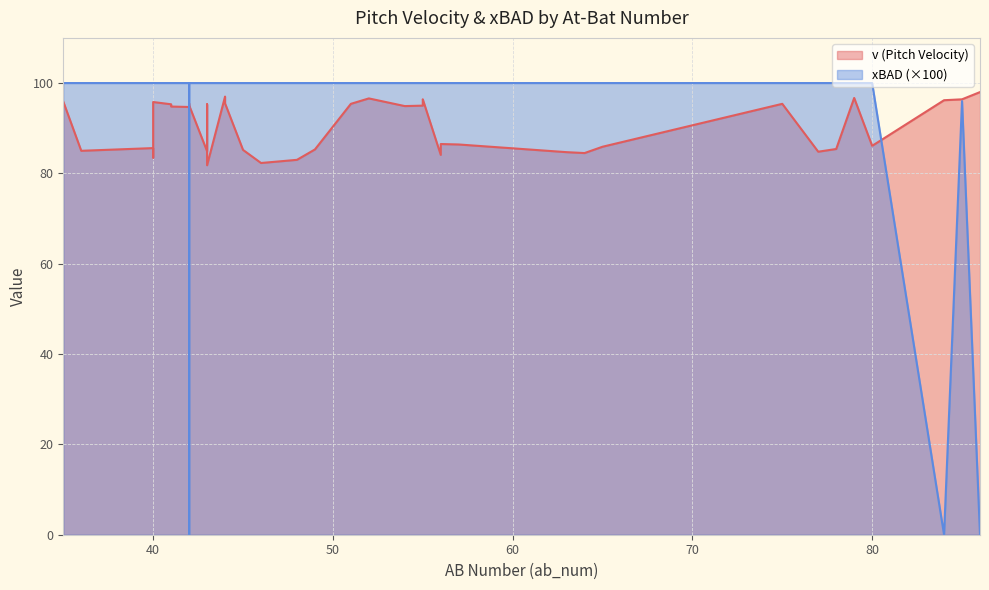

What are all the series names shown in the legend?

v, xbad